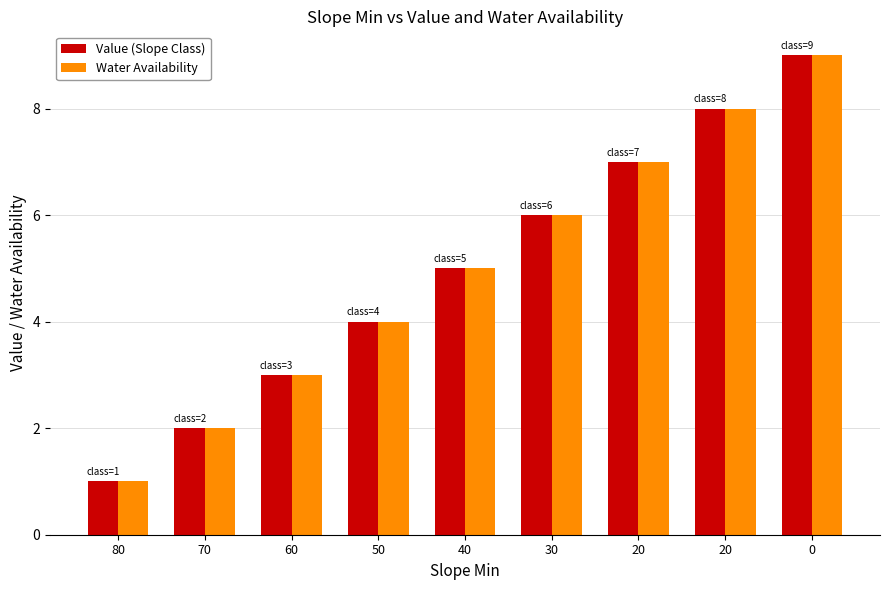

How many values in the Value (Slope Class) series are below 5?

4